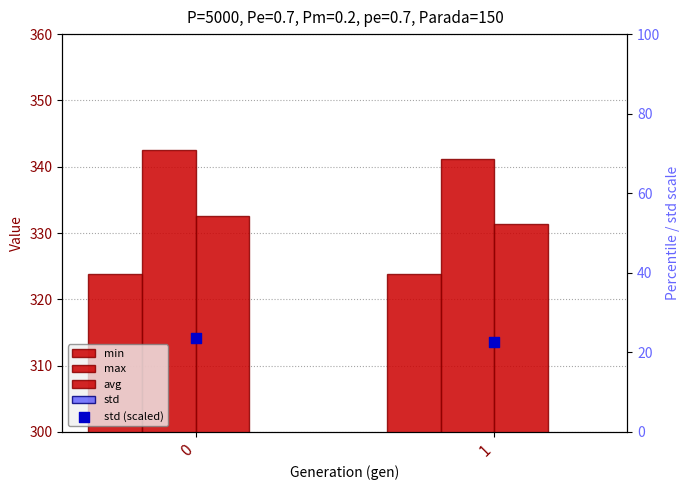

Which series contains the highest Y value?

max